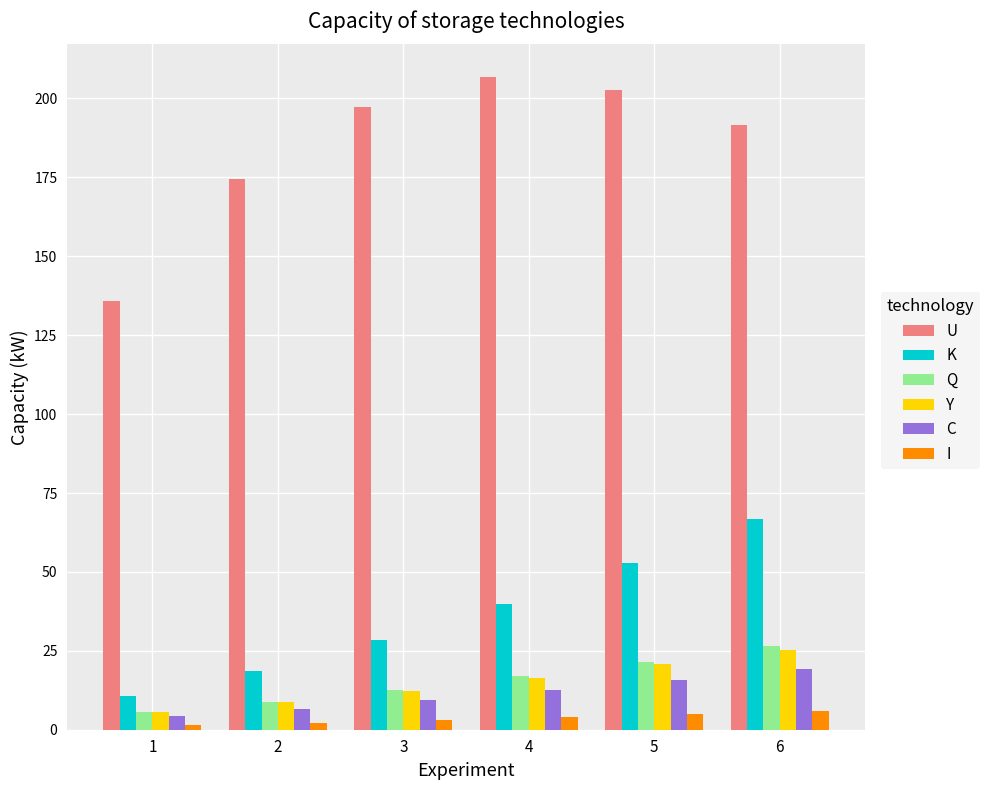

How many values in the Q series are below 16?

3